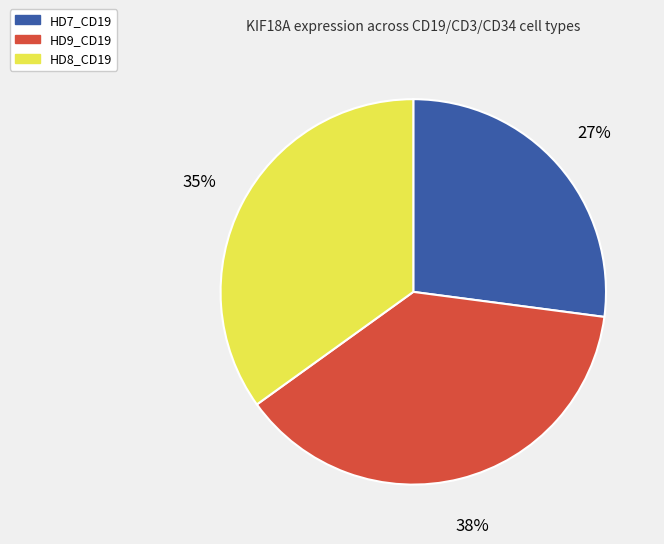

Is it true that HD9_CD19 is 38% of the pie?

True